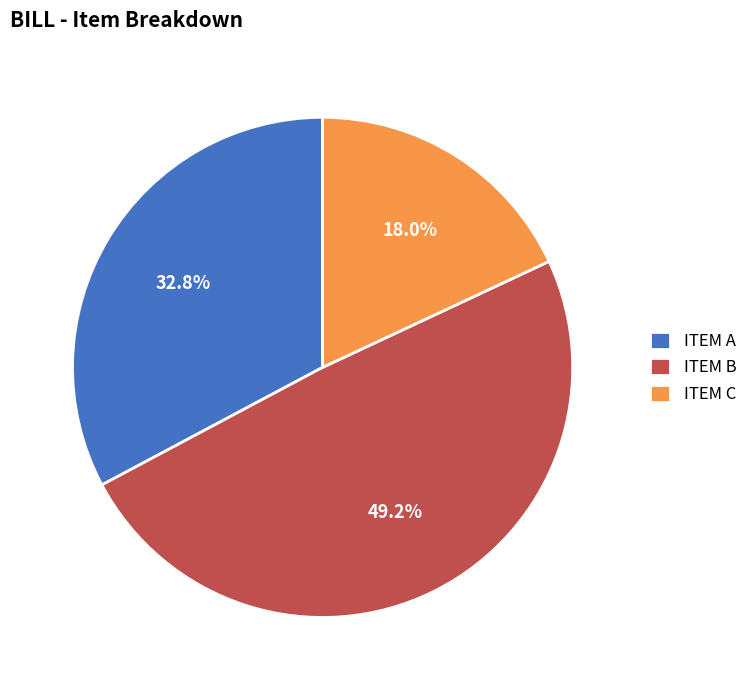

To the nearest percent, what portion does ITEM A represent?

33%